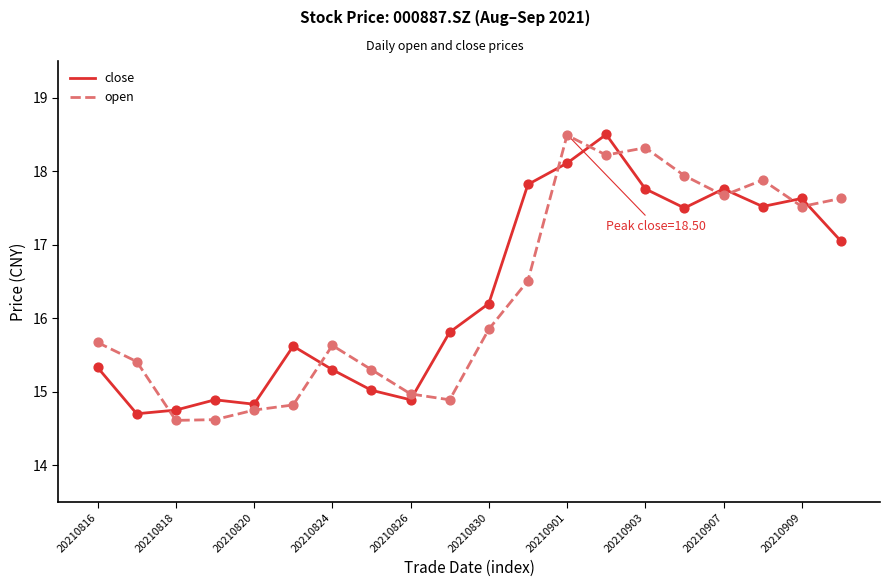

What is the difference between the maximum and minimum values in the close series?

3.8